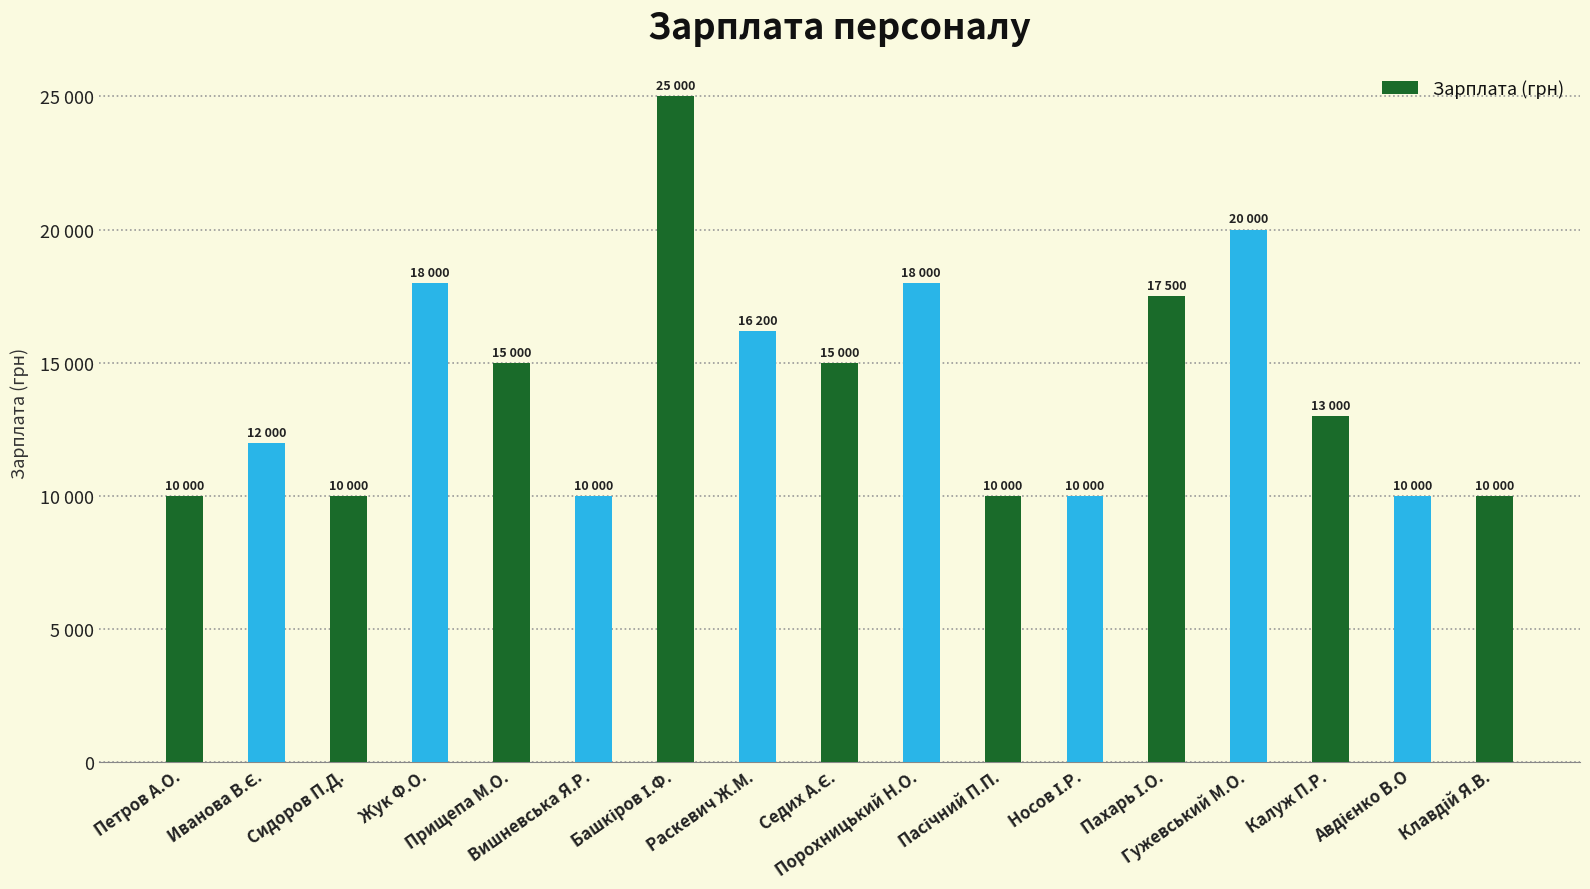

What is the sum of all values?

239700